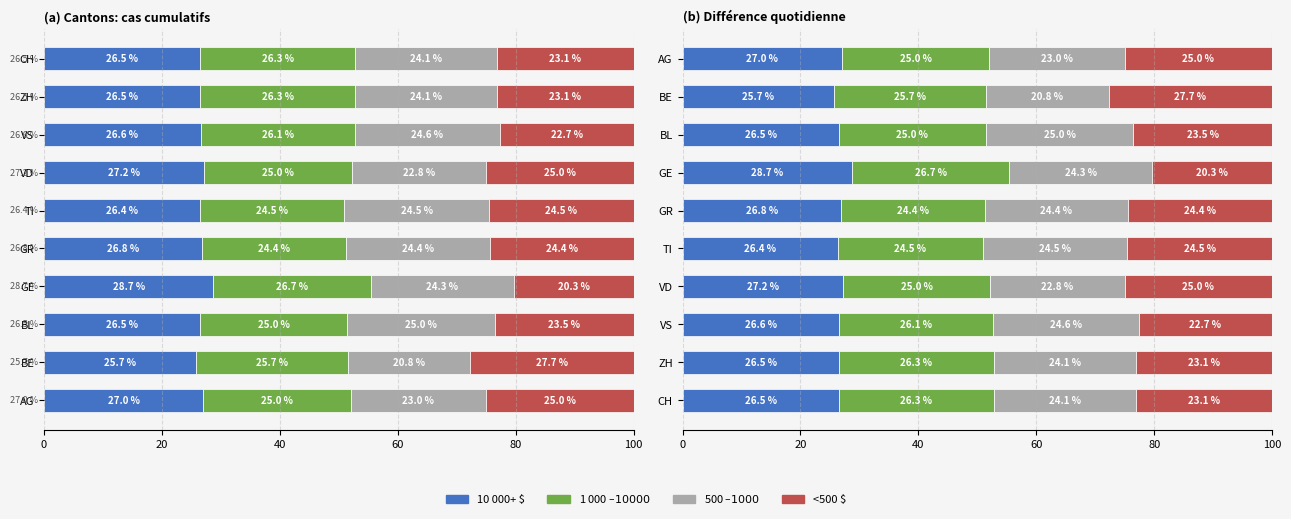

Which series has the largest total across all categories?

10 000+ $